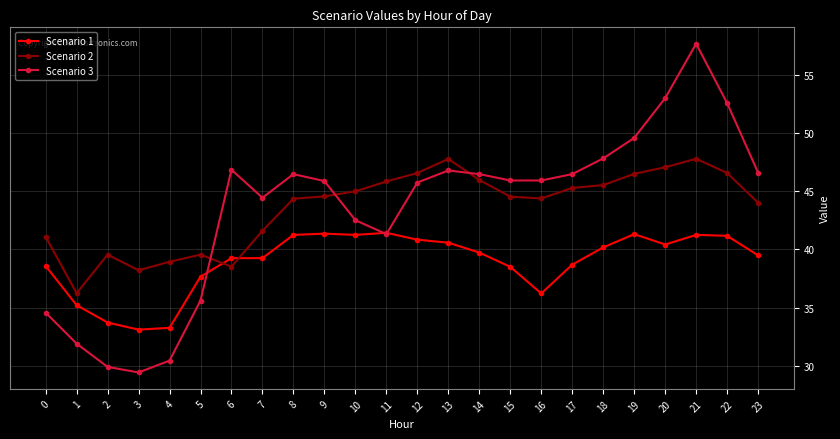

Is the value of Scenario 2 at 11 greater than the value of Scenario 1 at 21?

Yes